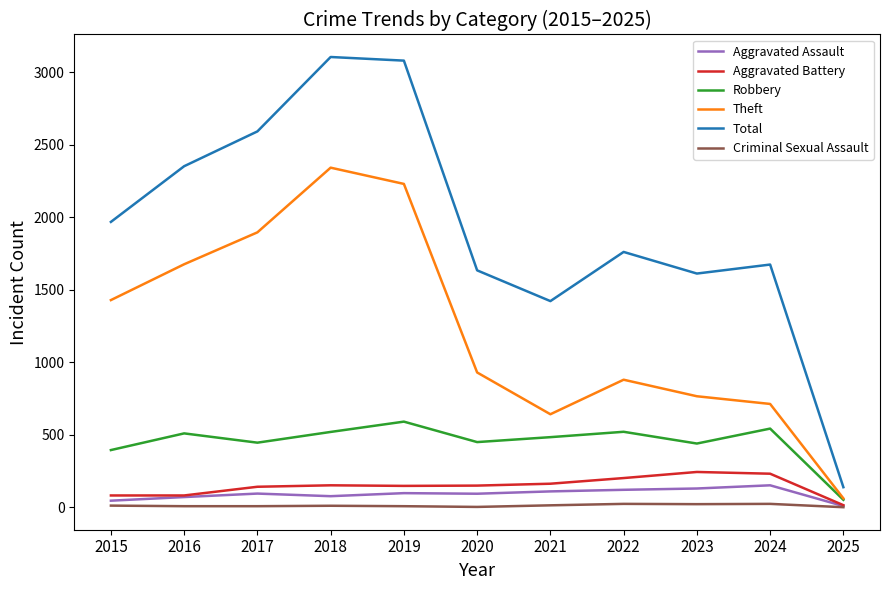

Rank the series by their maximum value, from highest to lowest.

Total, Theft, Robbery, Aggravated Battery, Aggravated Assault, Criminal Sexual Assault